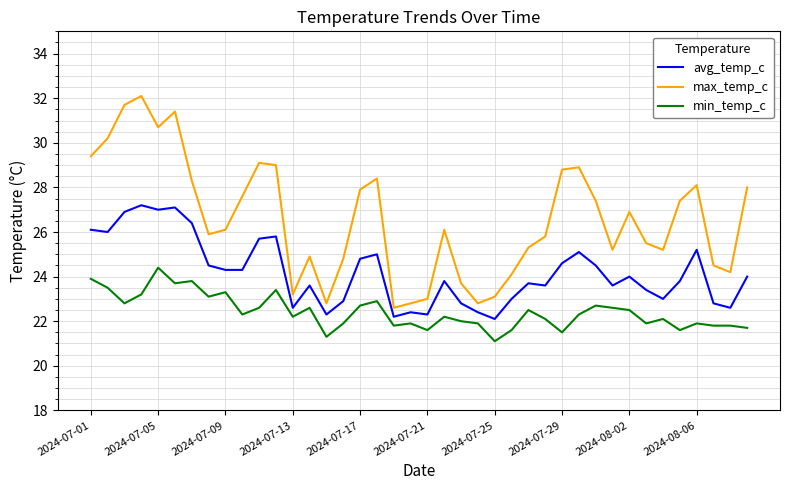

Which series has the largest total across all categories?

max_temp_c